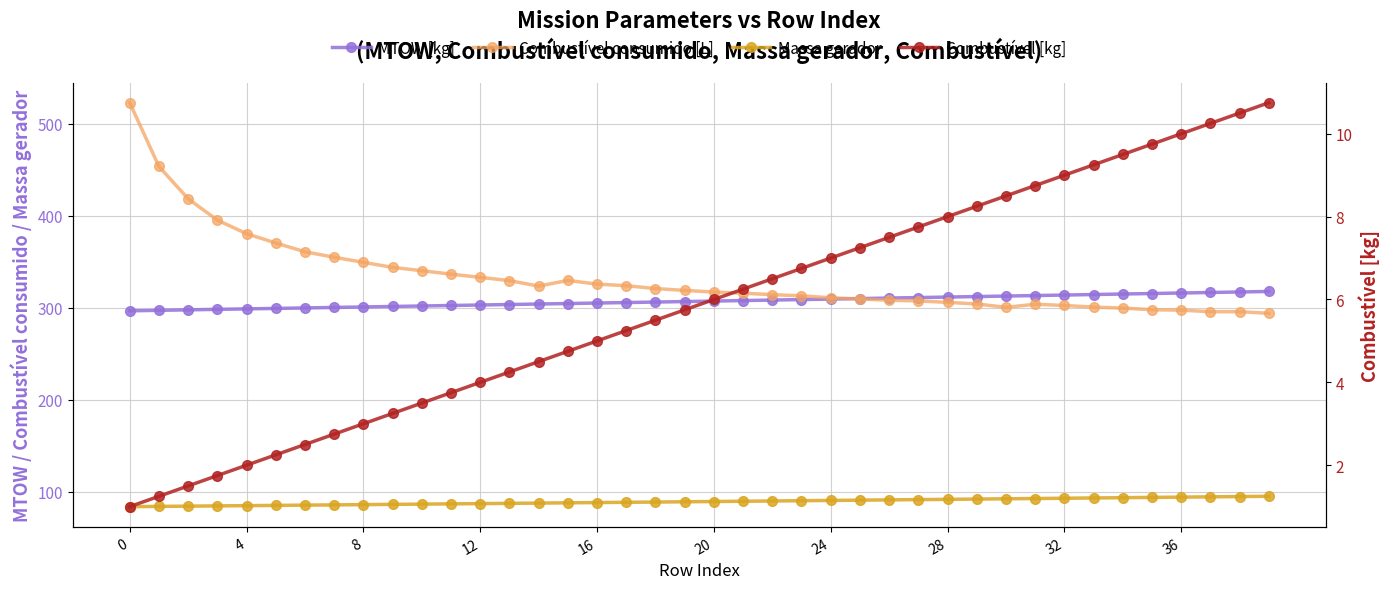

The value of Massa gerador at 33 is 63.0. True or false?

False